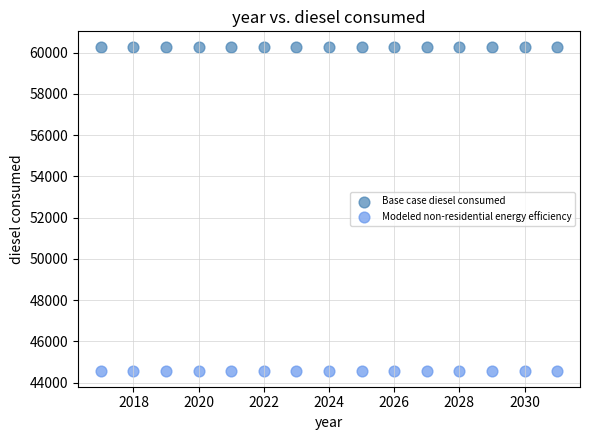

Which series contains the highest Y value?

Base case diesel consumed